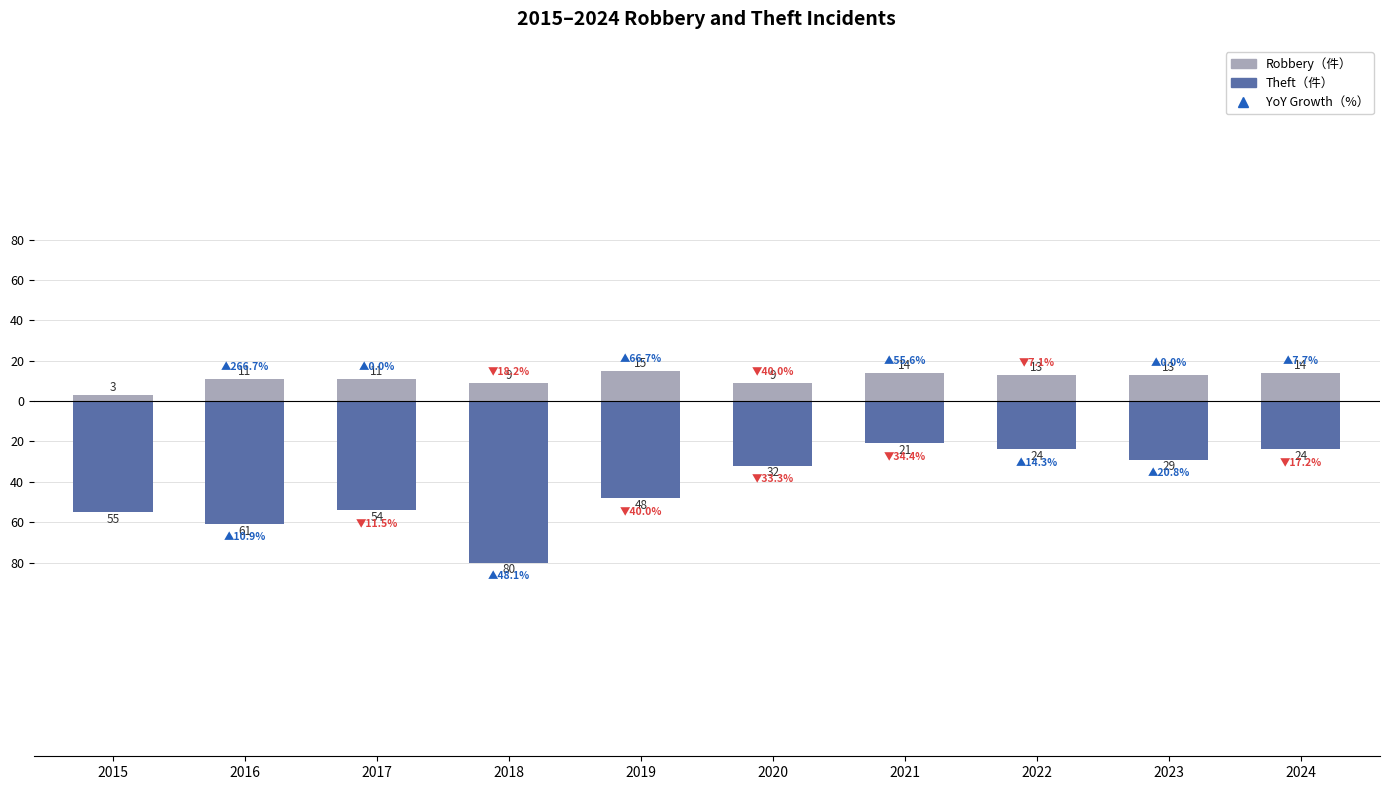

The Theft series shows -80 at 2018. True or false?

True